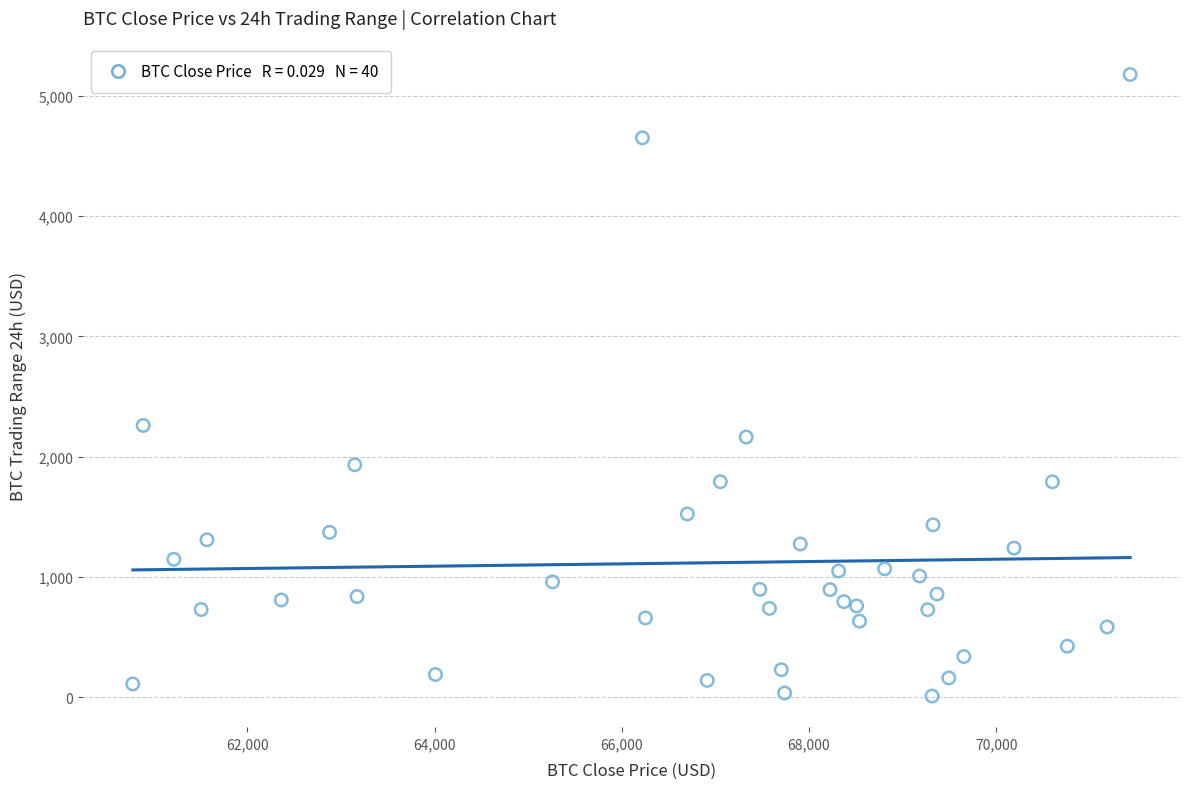

What Y value in the scatter plot is closest to 2593?

2260.4